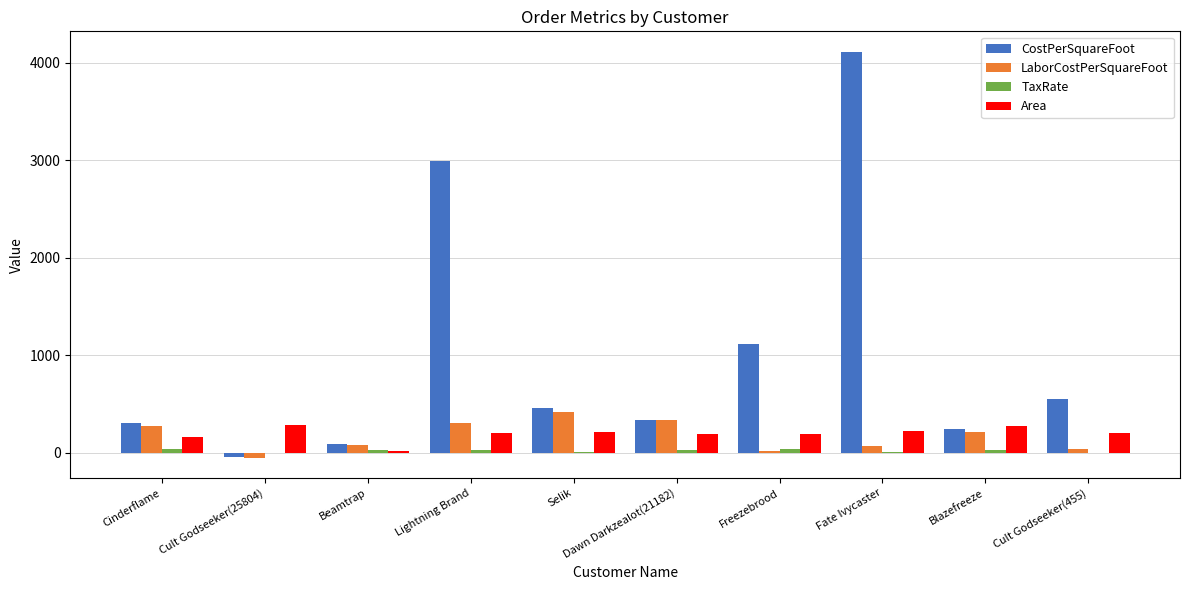

How many data points in CostPerSquareFoot are above 465?

5